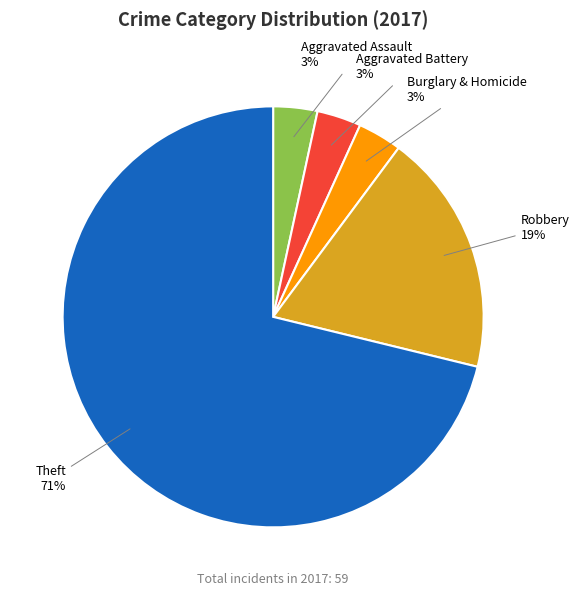

To the nearest percent, what is the average slice percentage?

20%